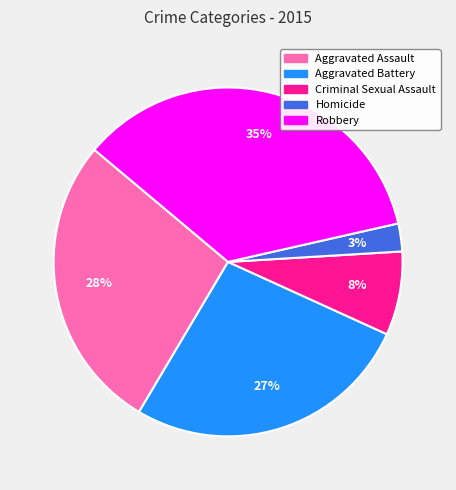

Which has a higher value, Aggravated Battery or Homicide?

Aggravated Battery